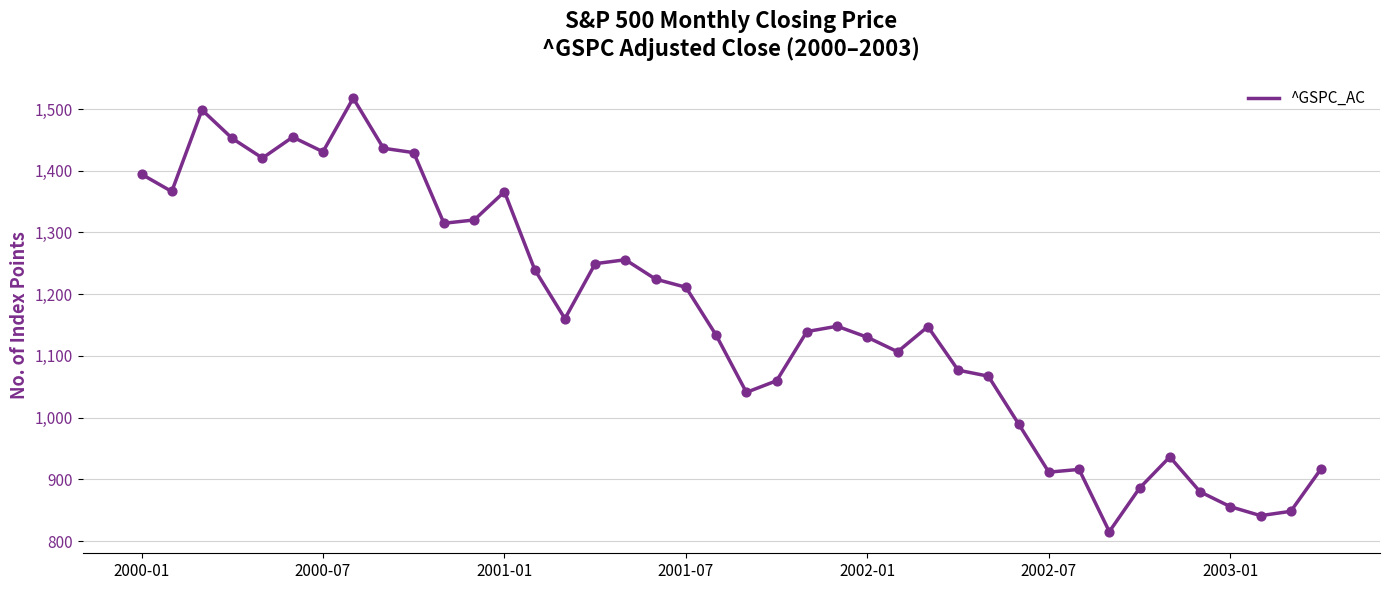

What is the difference between the maximum and minimum values?

702.4